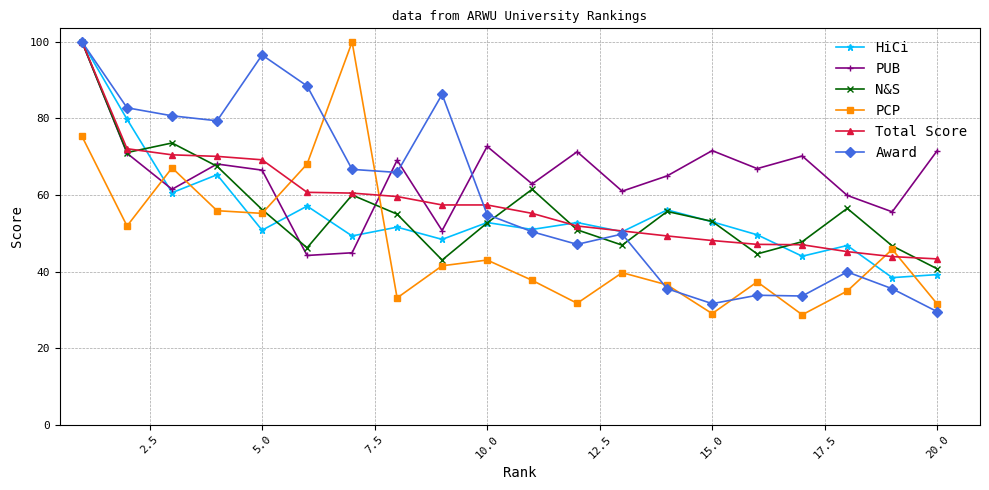

How many interior local valleys does the N&S series have?

5